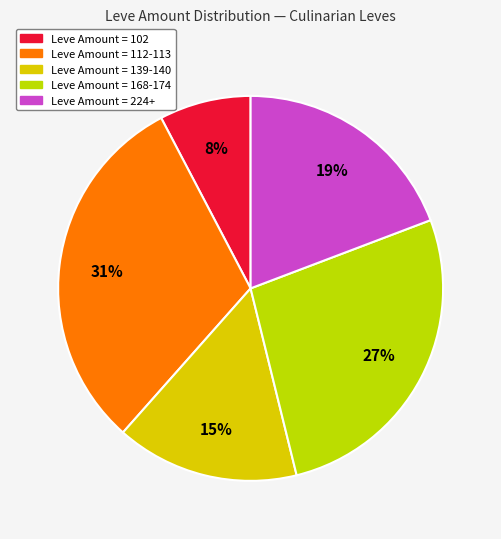

What is the largest slice in the pie chart?

Leve Amount = 112-113